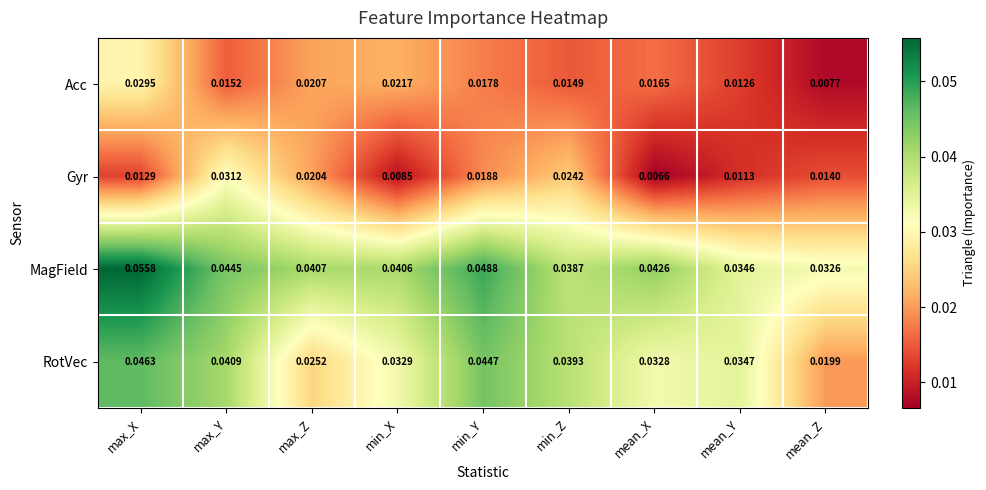

Where is Acc nearest to the value 0?

mean_Z